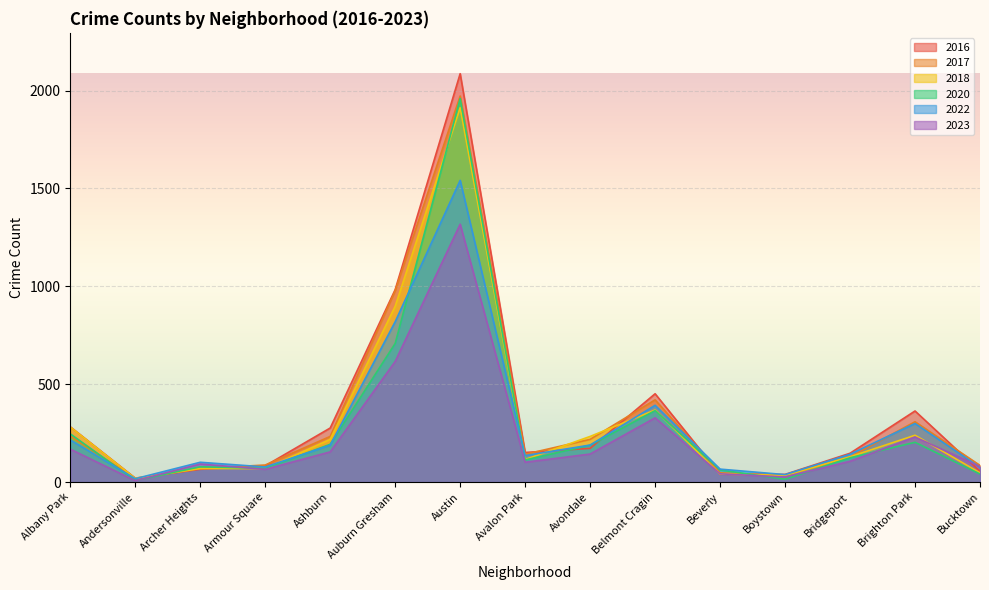

List the labels in order of 2017 value, largest first.

Austin, Auburn Gresham, Belmont Cragin, Brighton Park, Albany Park, Ashburn, Avondale, Avalon Park, Bridgeport, Armour Square, Bucktown, Archer Heights, Beverly, Boystown, Andersonville